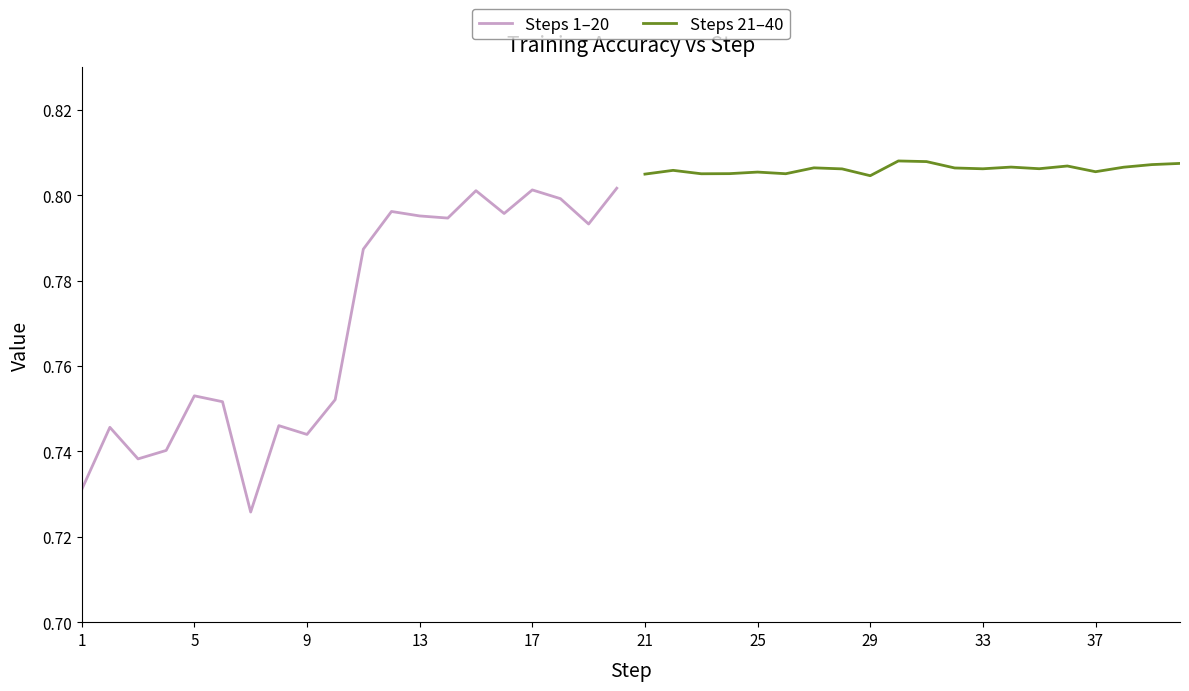

How many data points does each series have?

20